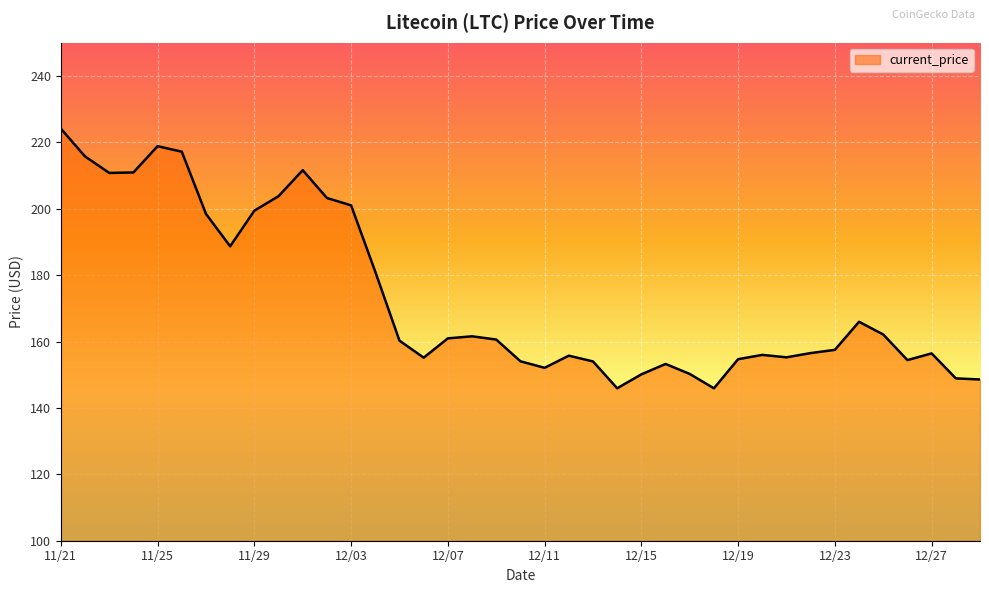

What is the maximum value shown in the chart?

224.1